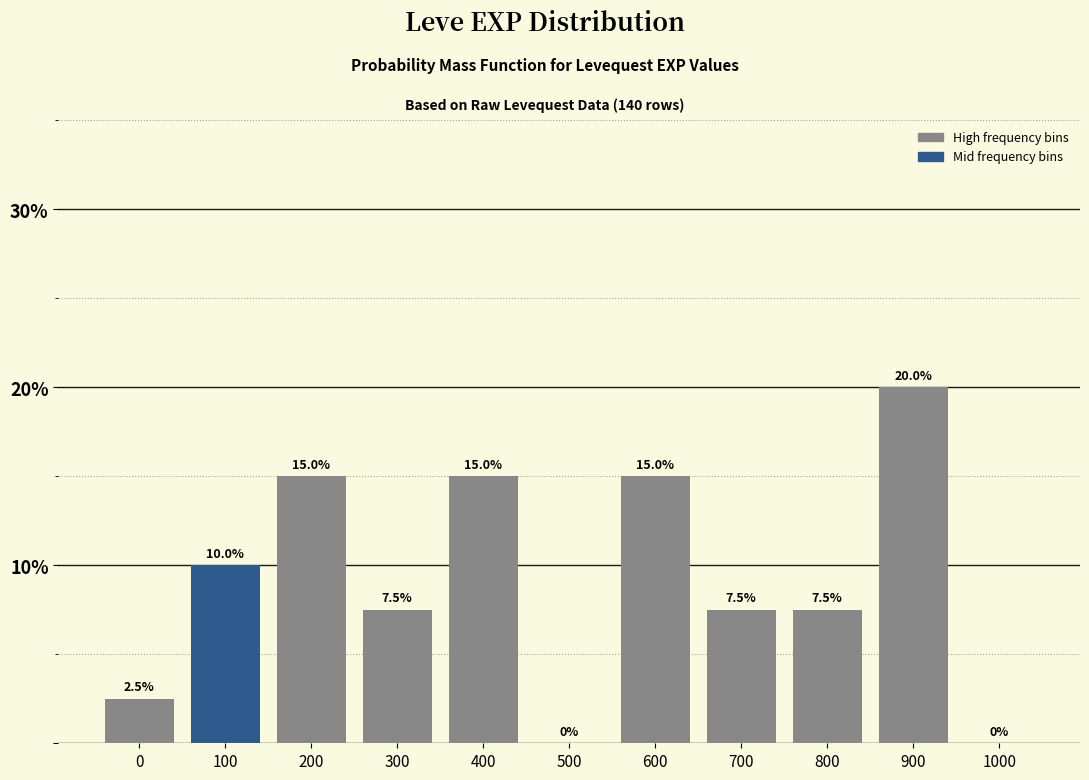

Reading left to right, transcribe all the data shown in this chart.

0=2.5	100=10.0	200=15.0	300=7.5	400=15.0	500=0.0	600=15.0	700=7.5	800=7.5	900=20.0	1000=0.0